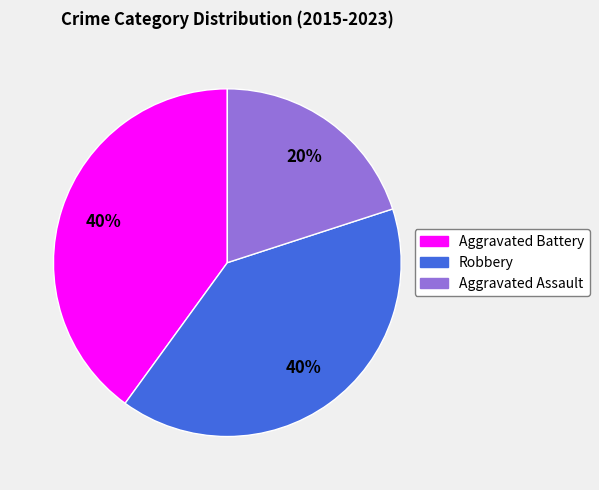

What is the ratio of the value at Aggravated Assault to the value at Aggravated Battery?

0.5